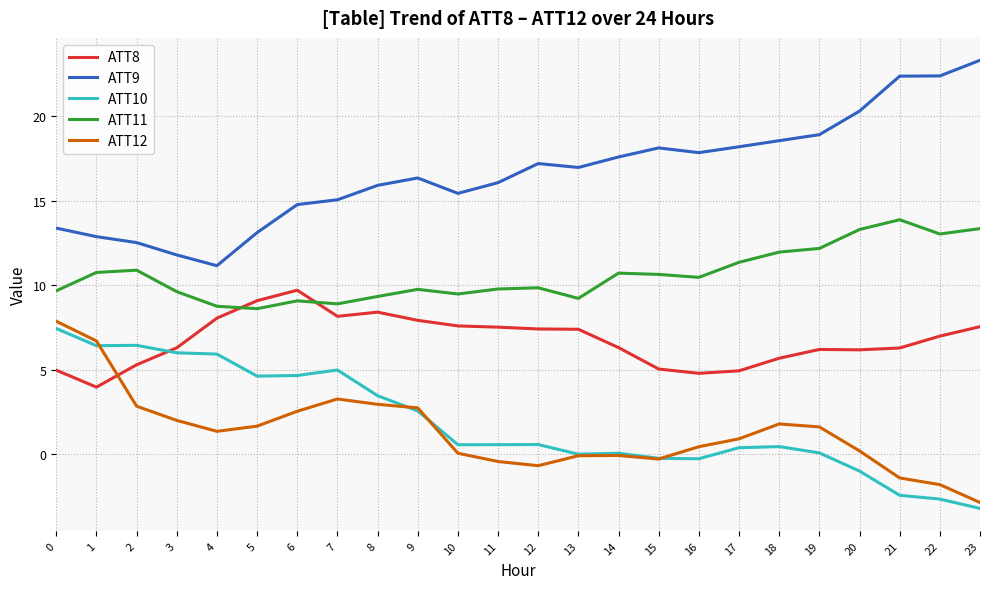

What are all the series names shown in the legend?

ATT8, ATT9, ATT10, ATT11, ATT12